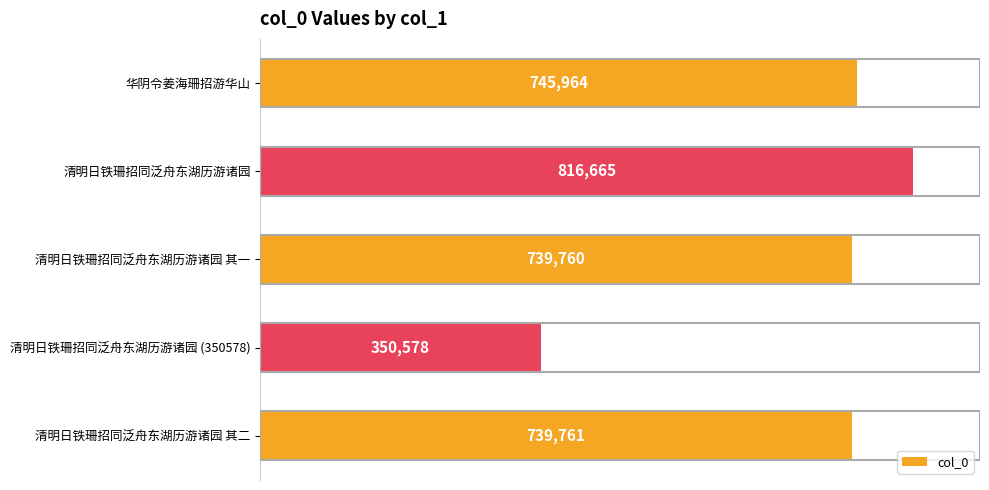

Reading top to bottom, transcribe all the data shown in this chart.

745964	816665	739760	350578	739761